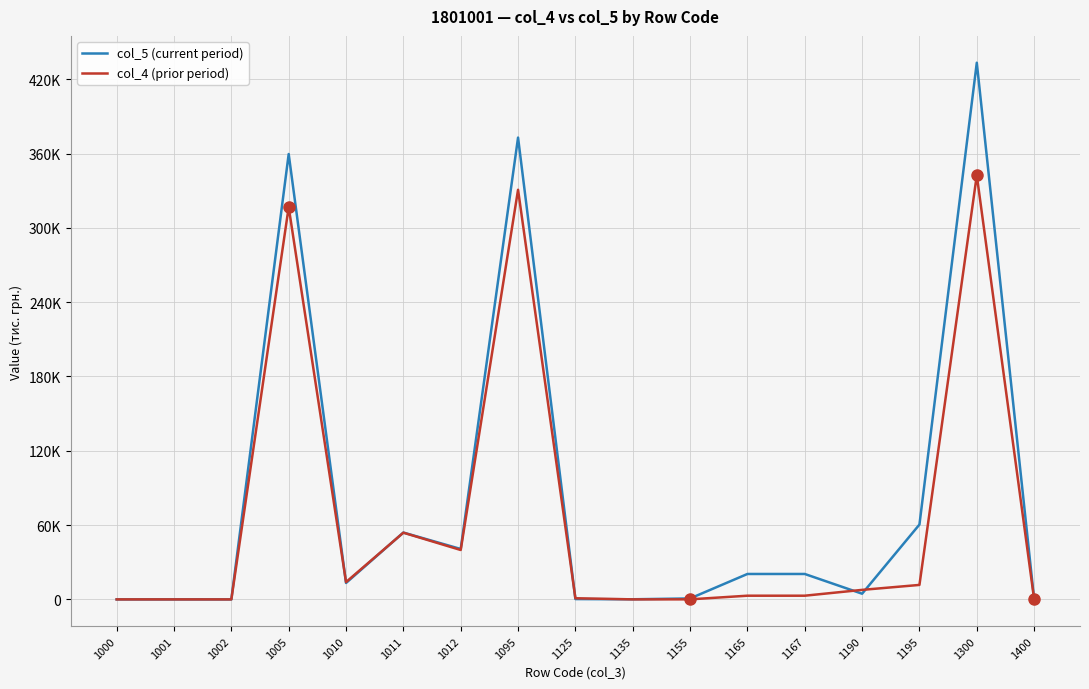

What value does the col_5 (current period) series have at 1135?

109